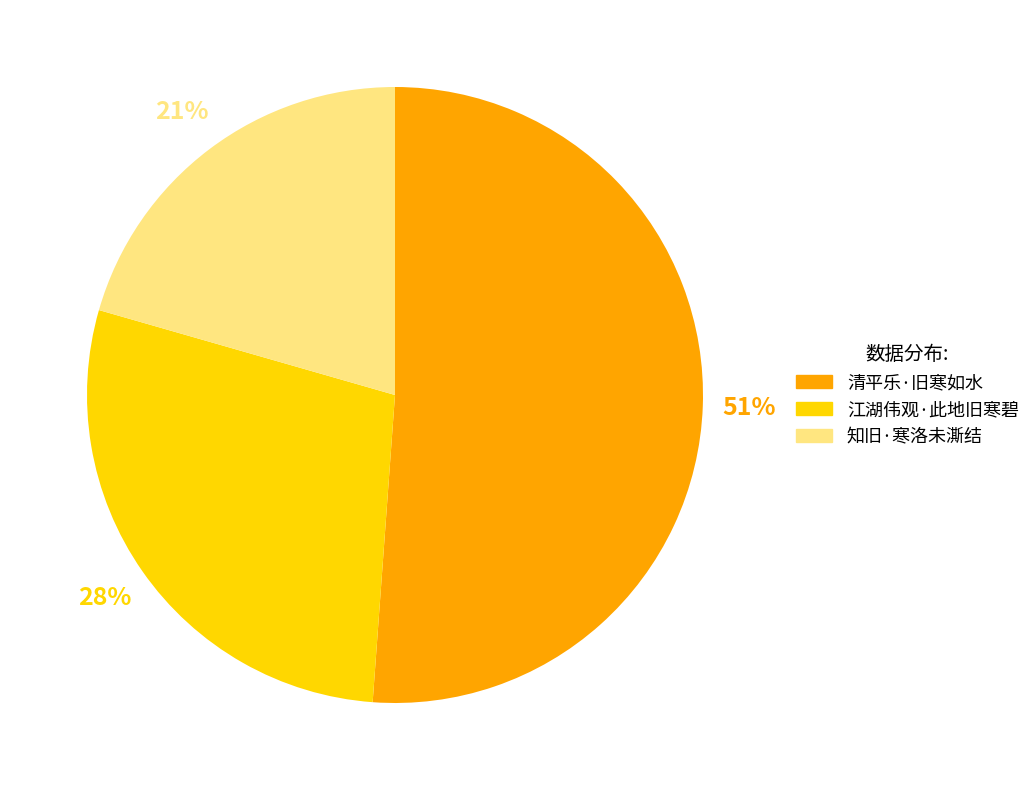

The 江湖伟观·此地旧寒碧 slice represents 16% of the pie. True or false?

False